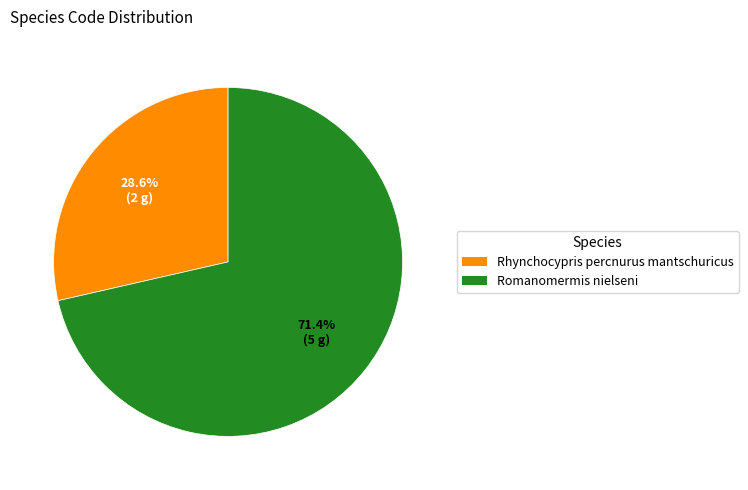

What is the ratio of the value at Rhynchocypris percnurus mantschuricus to the value at Romanomermis nielseni?

0.4